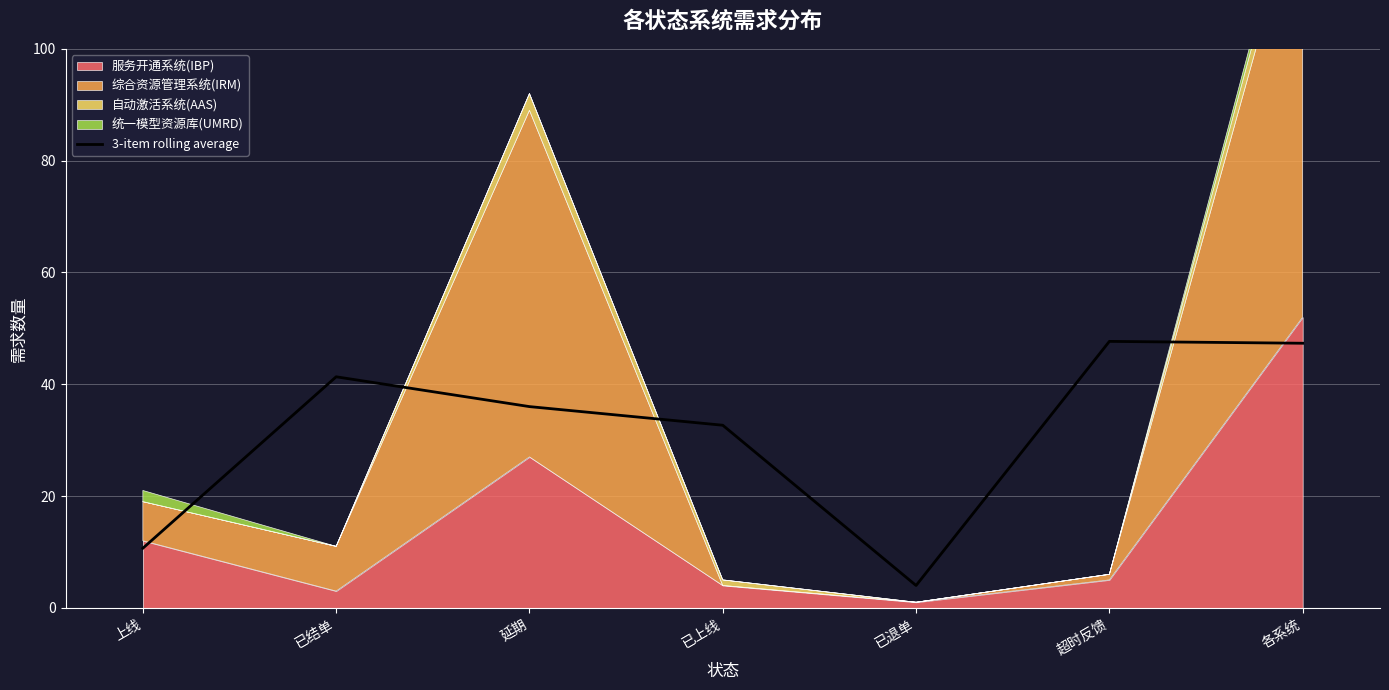

Between 已退单 and 各系统, which is larger?

各系统